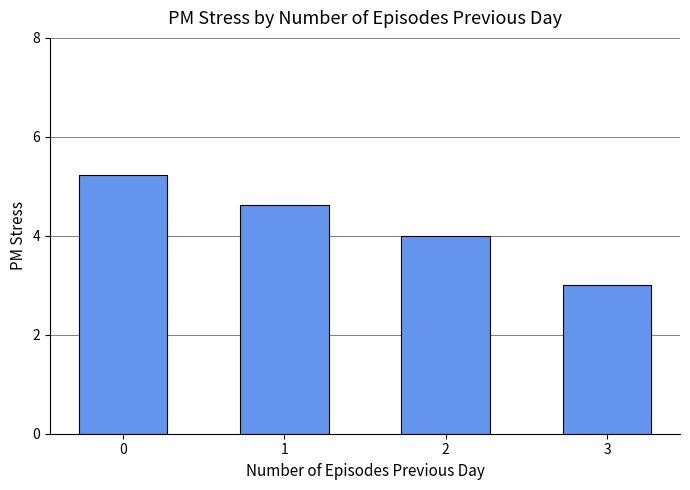

The chart shows a value of 4.6 at 1. True or false?

True